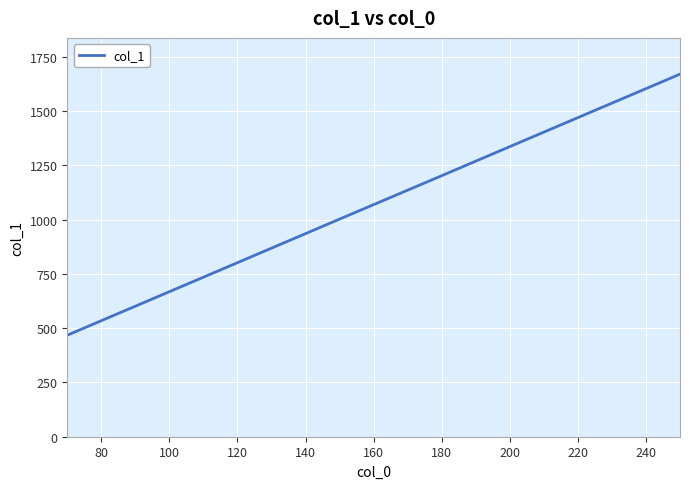

How many values are below 1203?

3